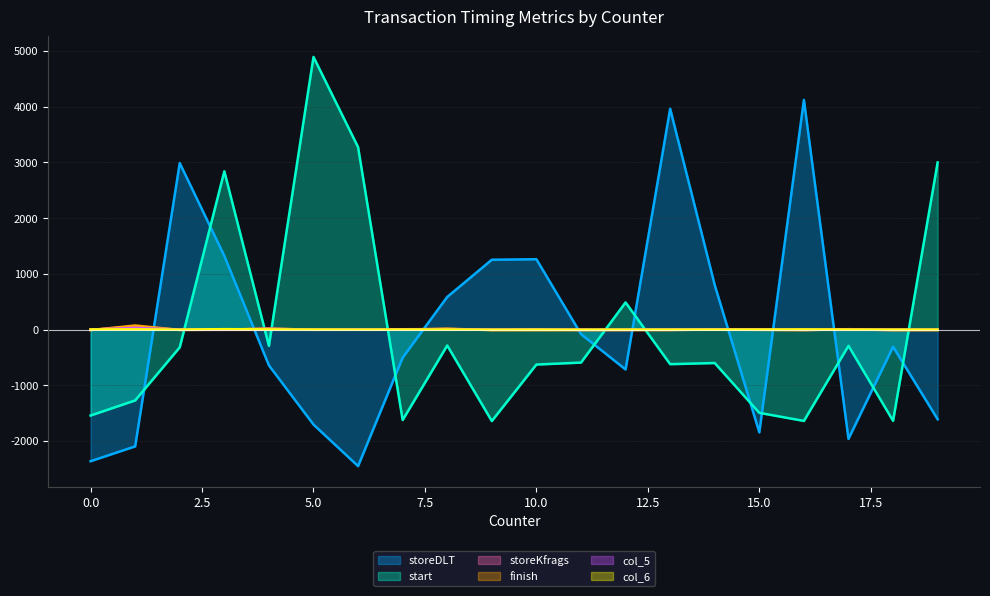

After their last crossing, which series has the higher values: storeKfrags or start?

start